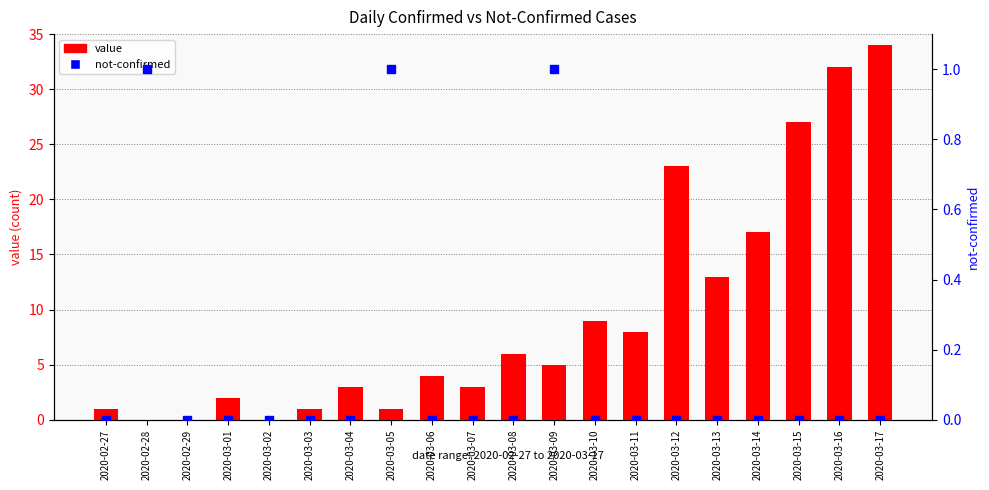

Does the chart contain any negative values?

No